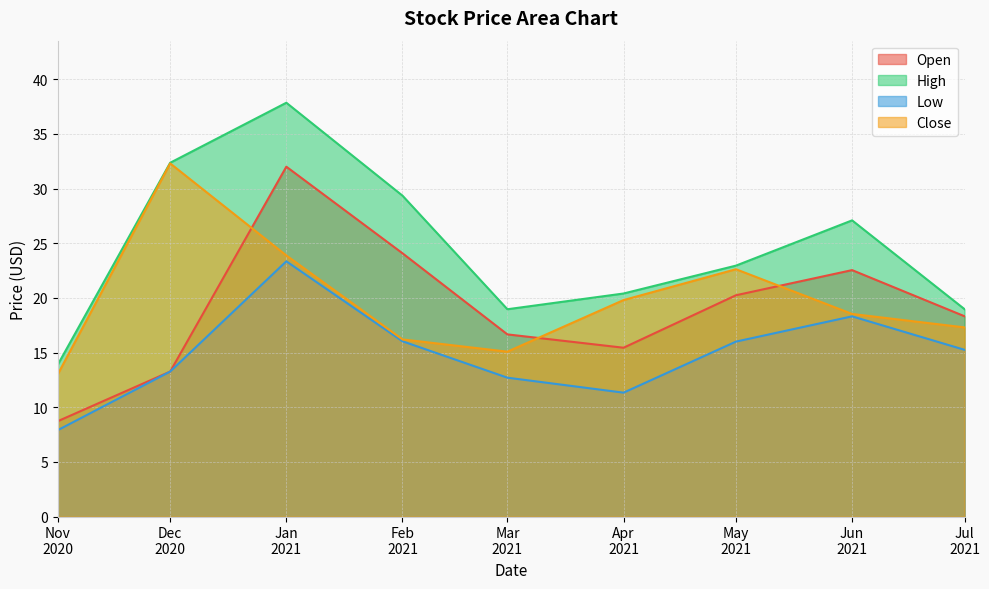

How many interior local peaks does the Low series have?

2